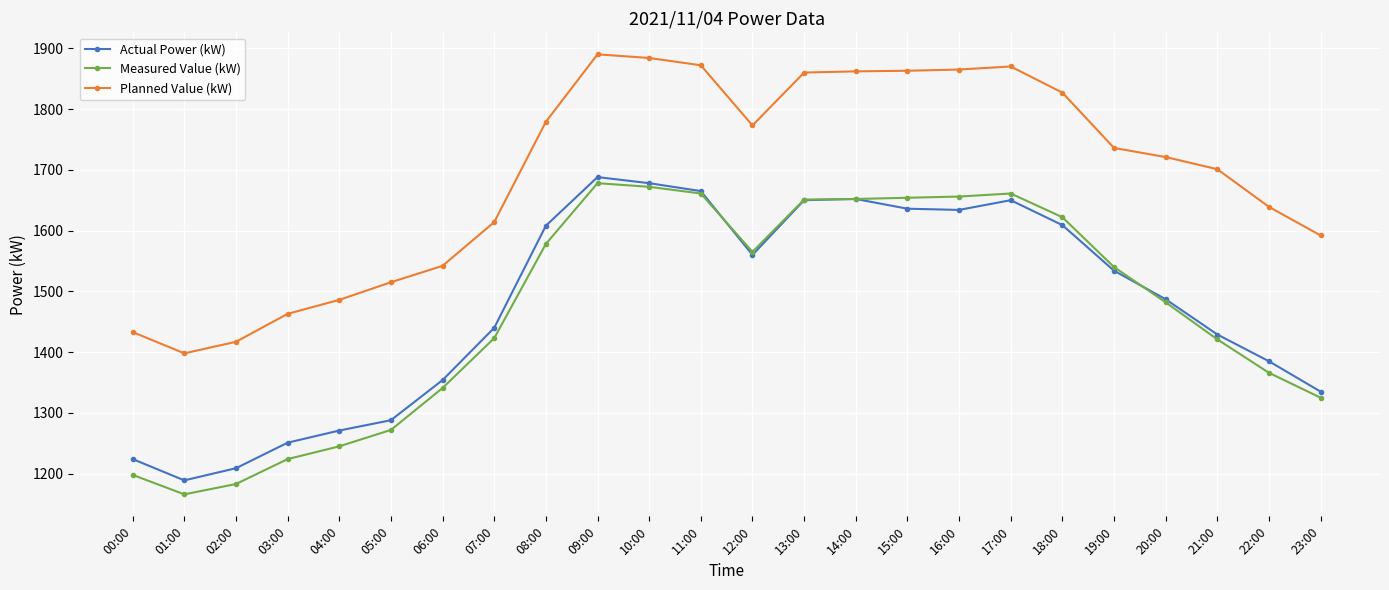

Is the value of Planned Value (kW) at 10:00 greater than the value of Measured Value (kW) at 11:00?

Yes